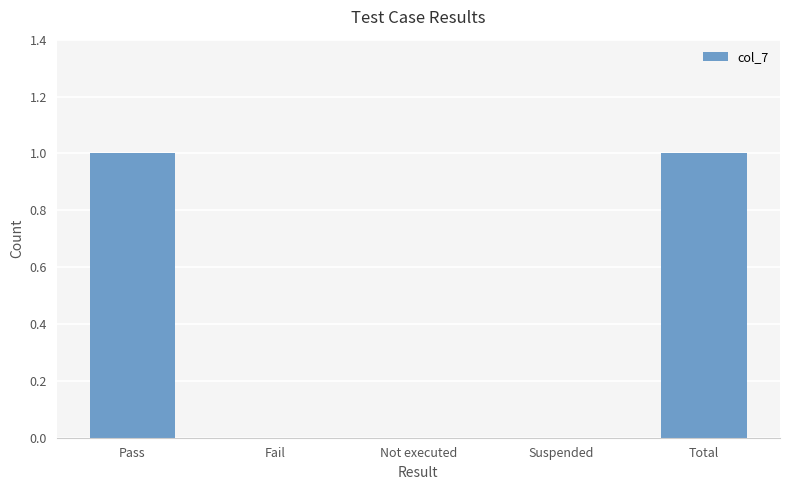

Are the bars horizontal?

No